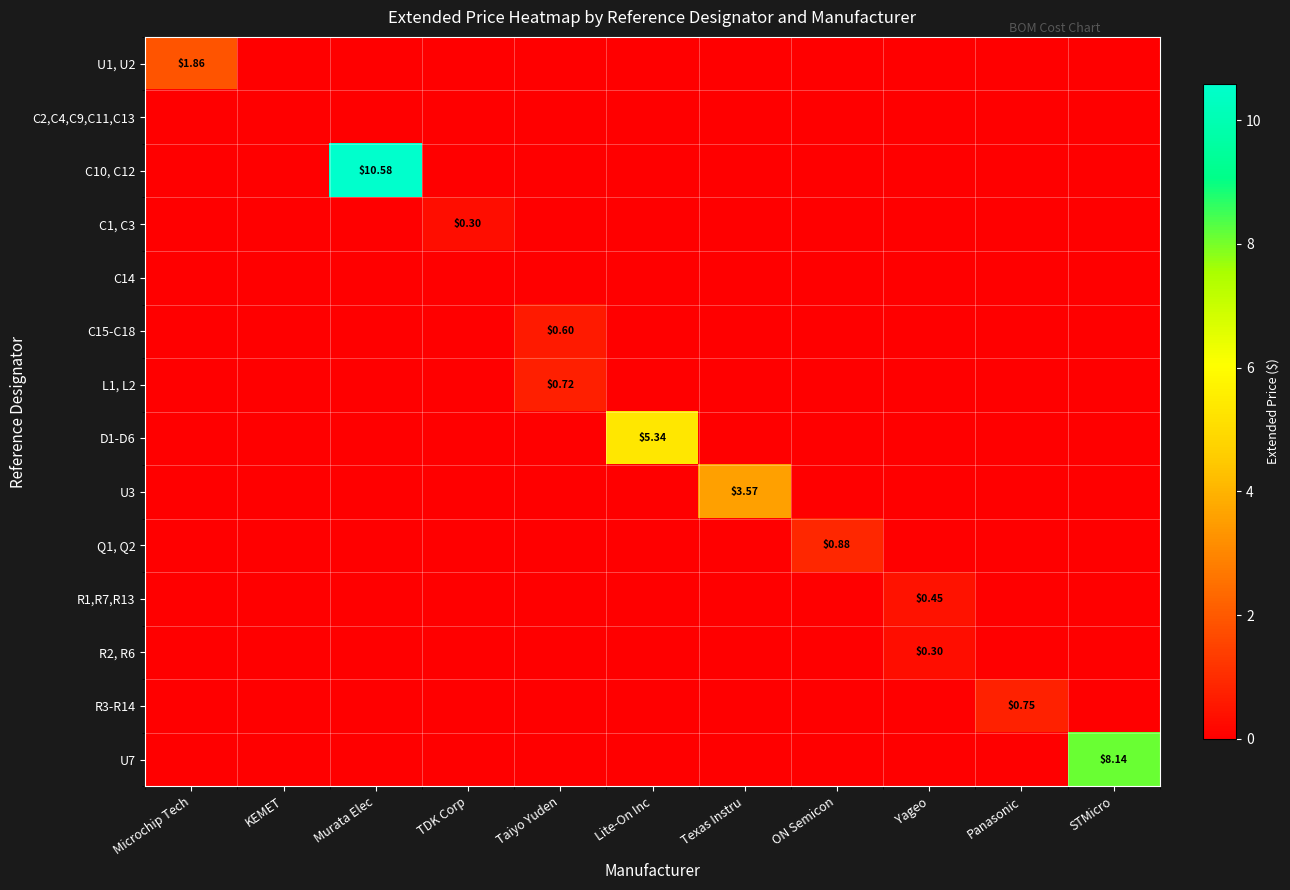

Count the number of categories in the chart.

11